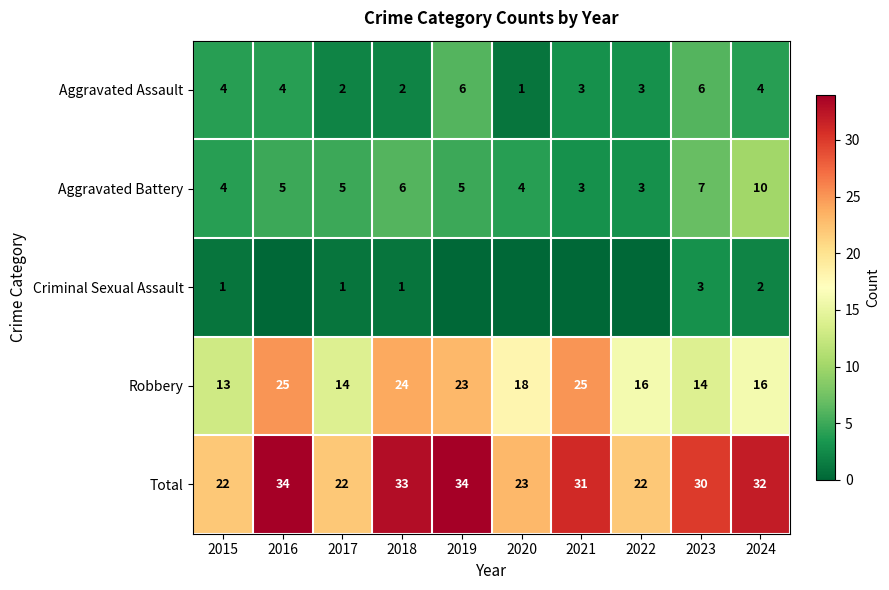

At which label is Aggravated Battery closest to 6?

2018